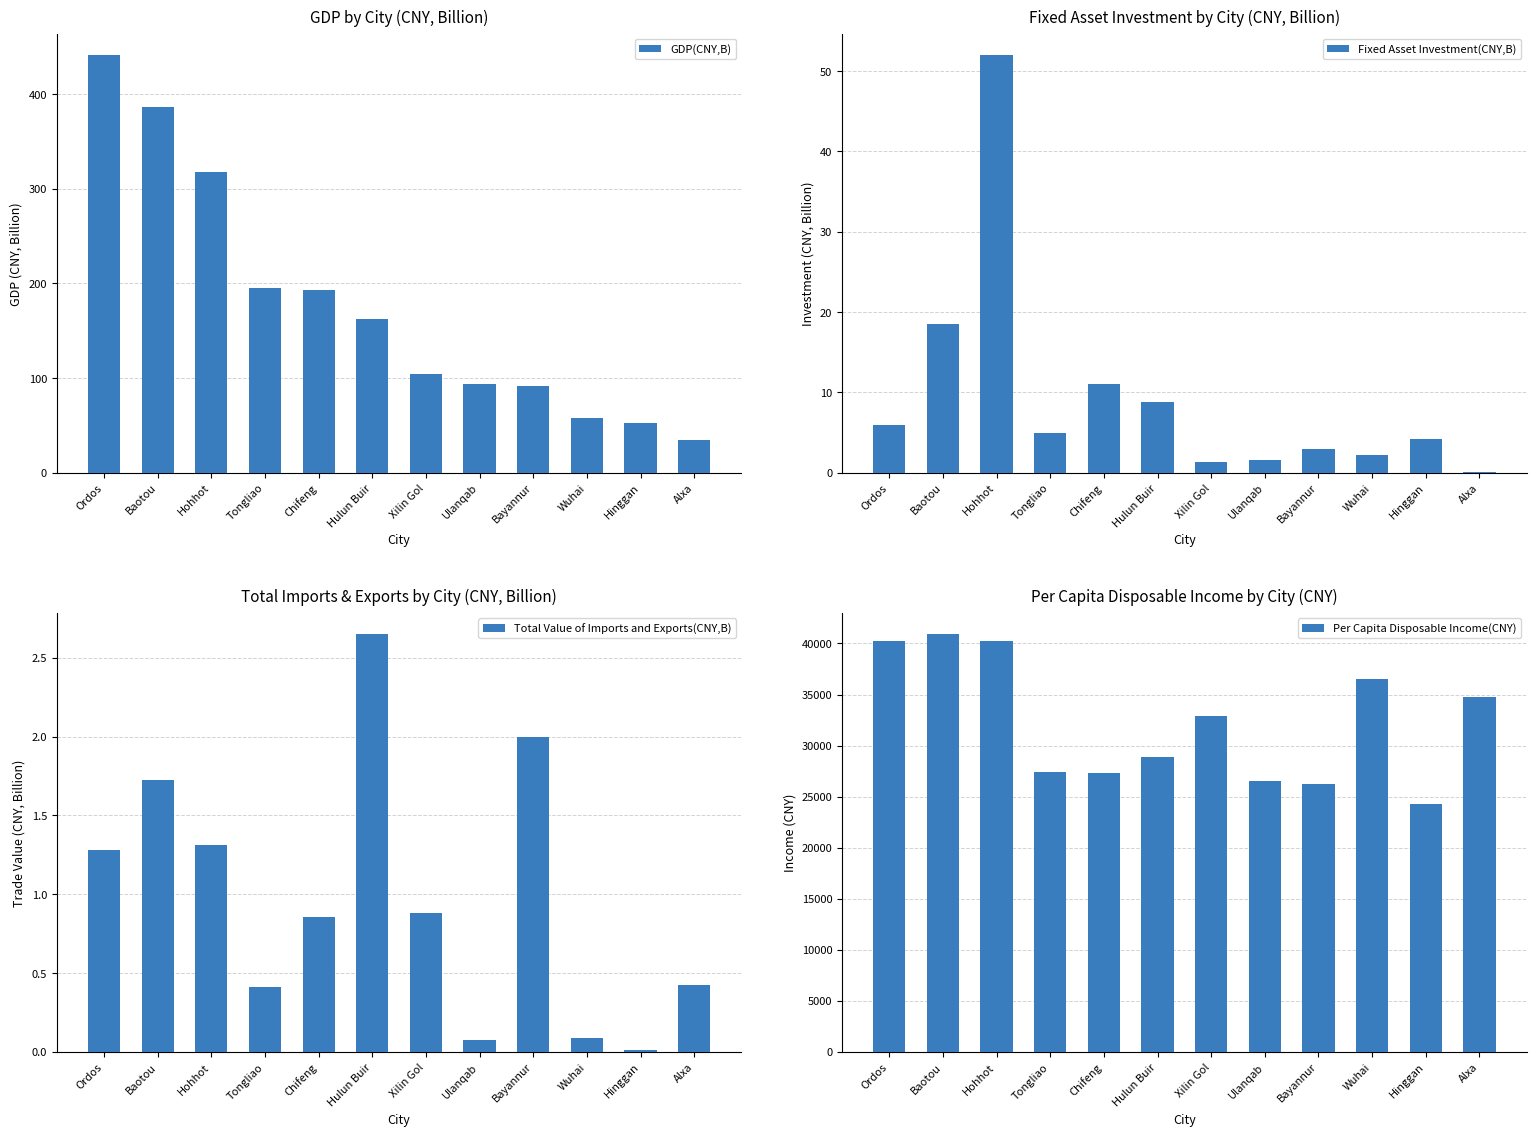

What is the maximum value shown in the chart?

40955.0